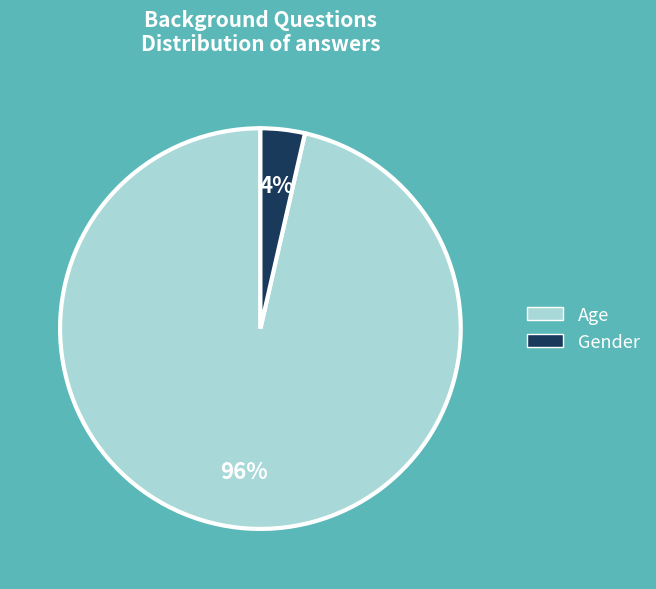

To the nearest percent, what percentage of the pie is Gender?

4%